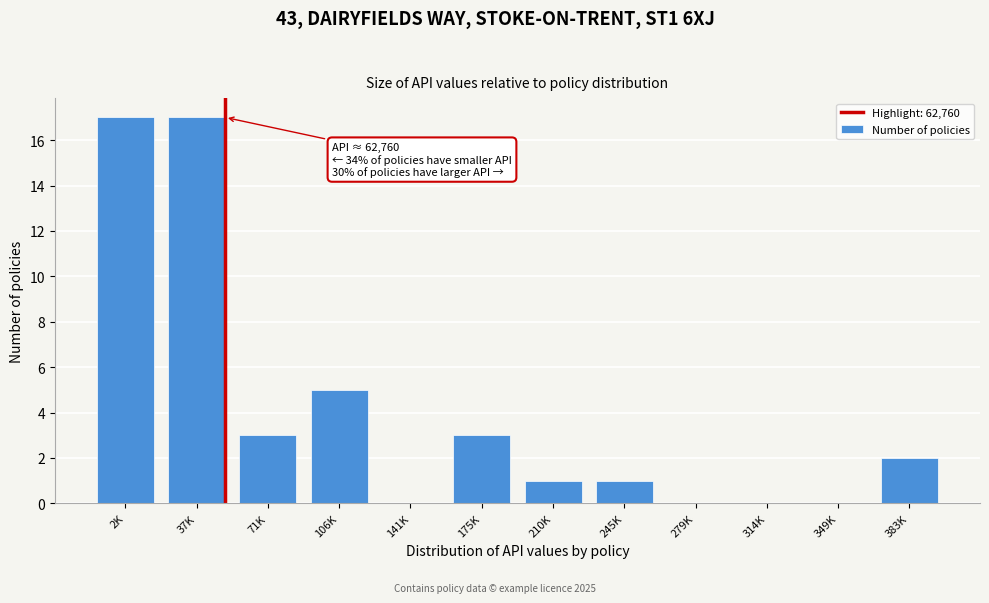

Reading left to right, list all the values displayed in this chart.

2K=17	37K=17	71K=3	106K=5	141K=0	175K=3	210K=1	245K=1	279K=0	314K=0	349K=0	383K=2